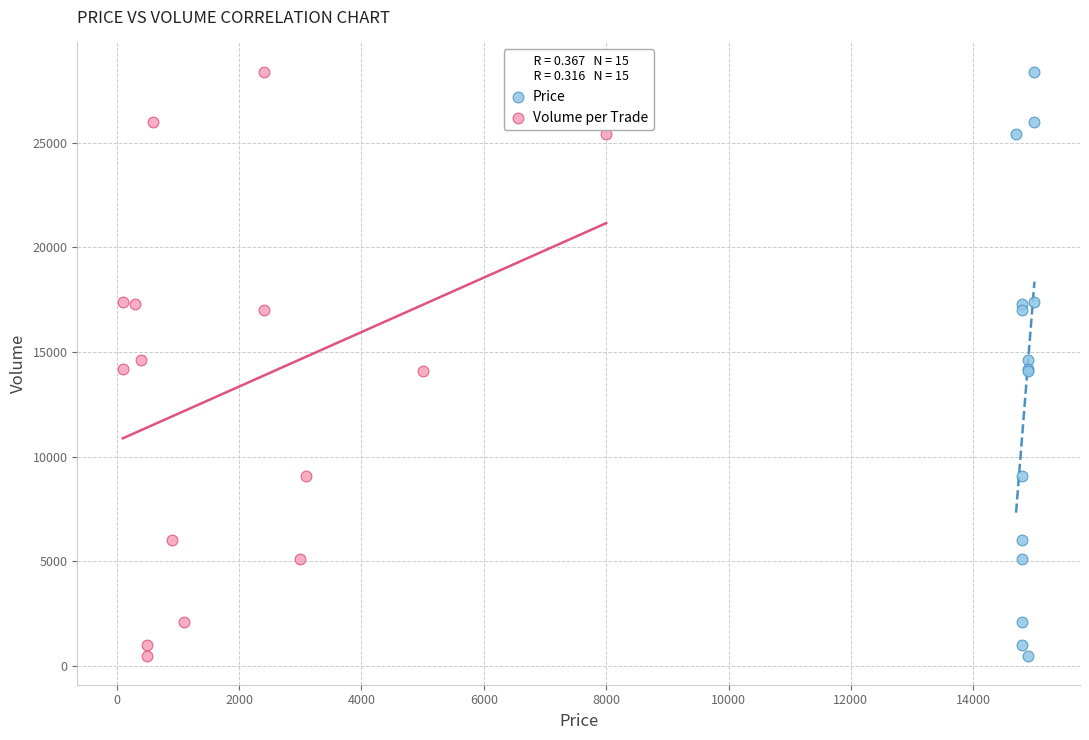

What are all the series names shown in the legend?

Price, Volume per Trade